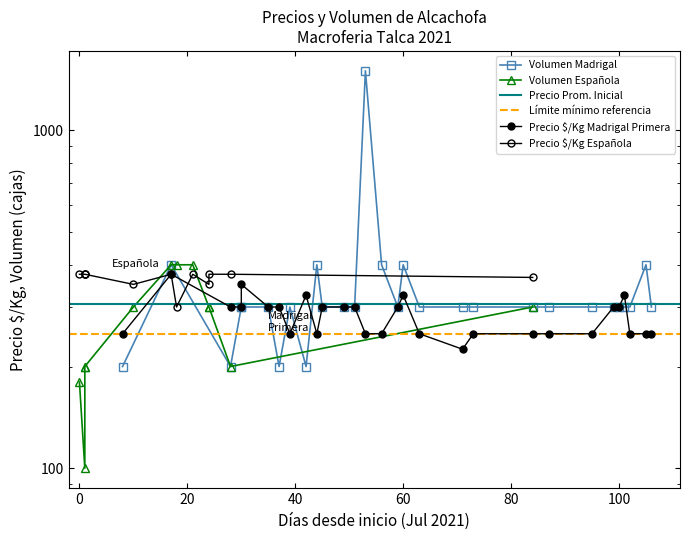

Count the number of categories in the chart.

29